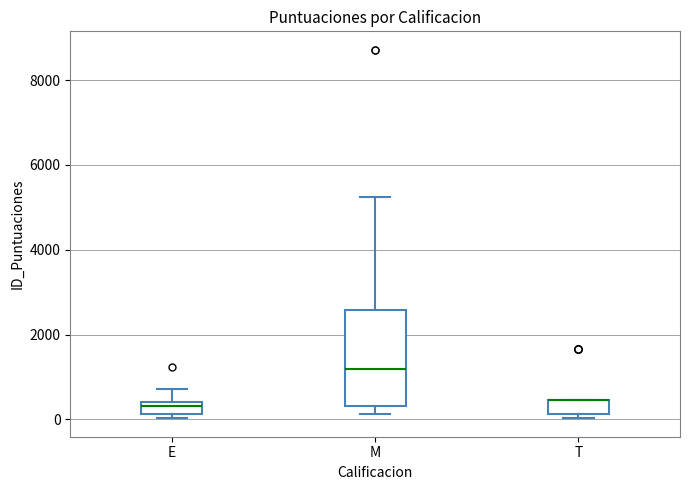

Where is the upper edge of the box for T on the y-axis? The values are not printed on the chart, so give them approximately, as read against the axis.

400